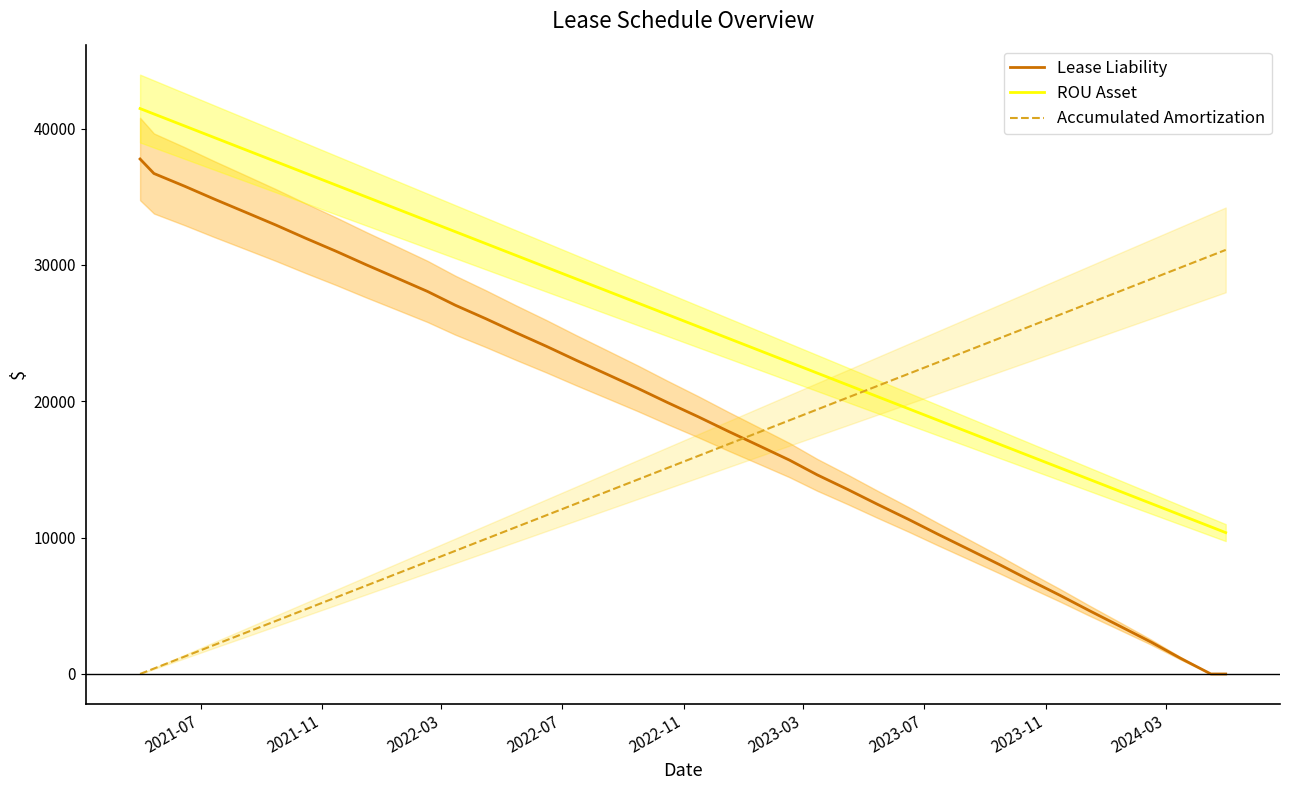

How many intersections are there between ROU Asset and Accumulated Amortization?

1